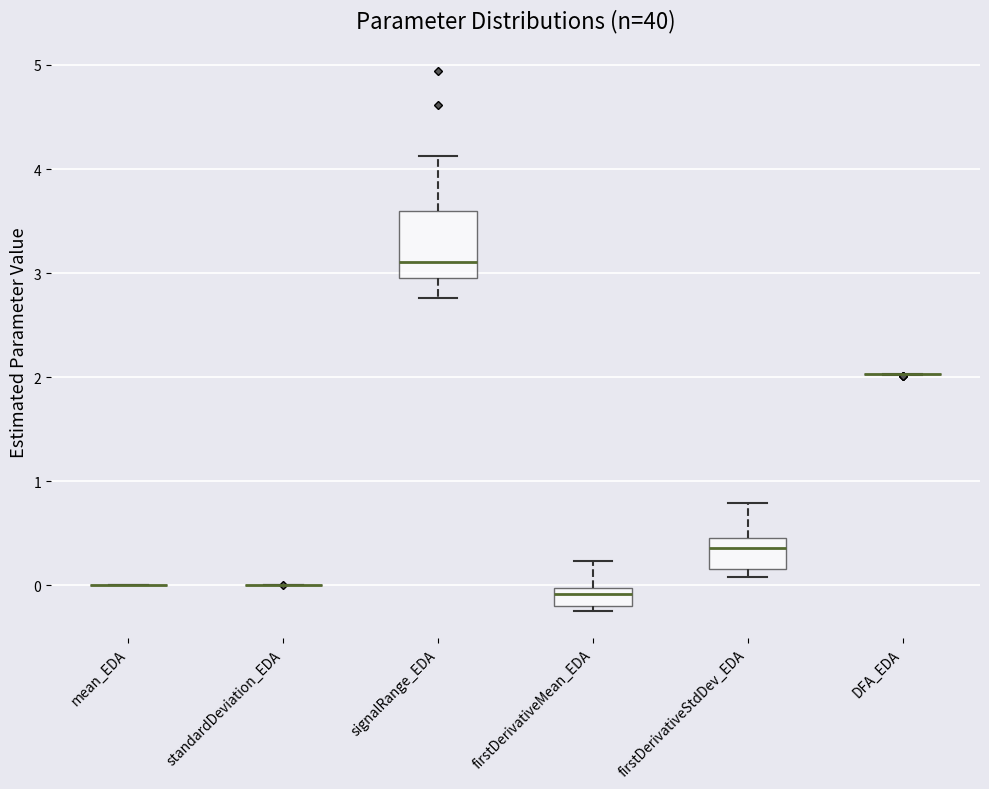

Reading left to right, transcribe this box plot: for each box, give where its median line is, the range the box spans, and where its two whiskers end, as read against the y-axis. The values are not printed on the chart, so give them approximately, as read against the axis.

mean_EDA: box collapsed to a line at 0.0, whiskers 0.0 to 0.0
standardDeviation_EDA: box collapsed to a line at 0.0, whiskers 0.0 to 0.0
signalRange_EDA: median 3.1, box 3.0 to 3.6, whiskers 2.8 to 4.1
firstDerivativeMean_EDA: median -0.1, box -0.2 to 0.0, whiskers -0.3 to 0.2
firstDerivativeStdDev_EDA: median 0.4, box 0.2 to 0.5, whiskers 0.1 to 0.8
DFA_EDA: box collapsed to a line at 2.0, whiskers 2.0 to 2.0